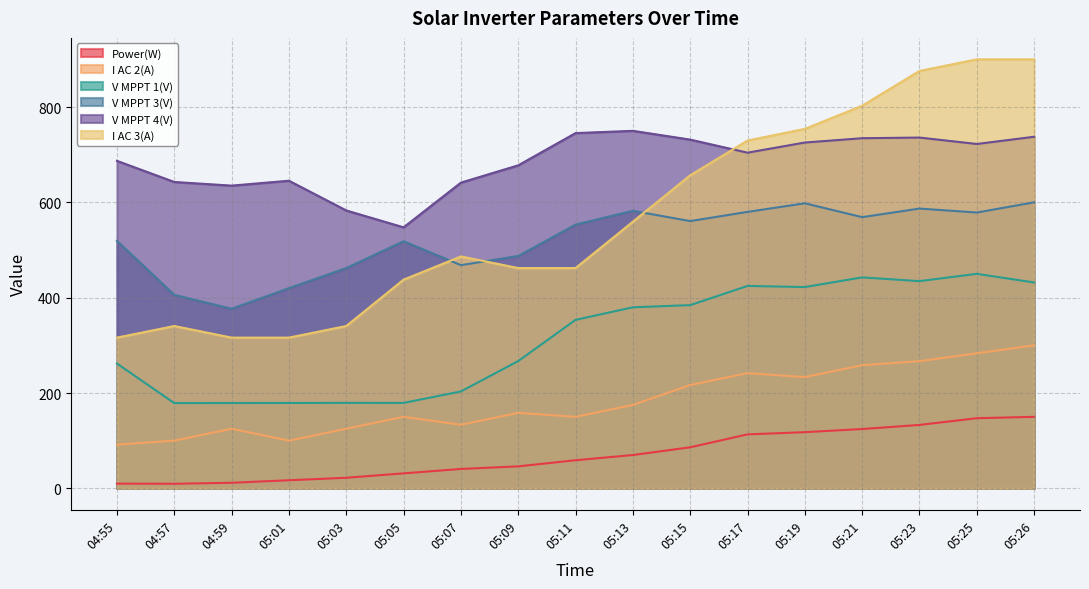

Where is V MPPT 3(V) nearest to the value 488?

05:09